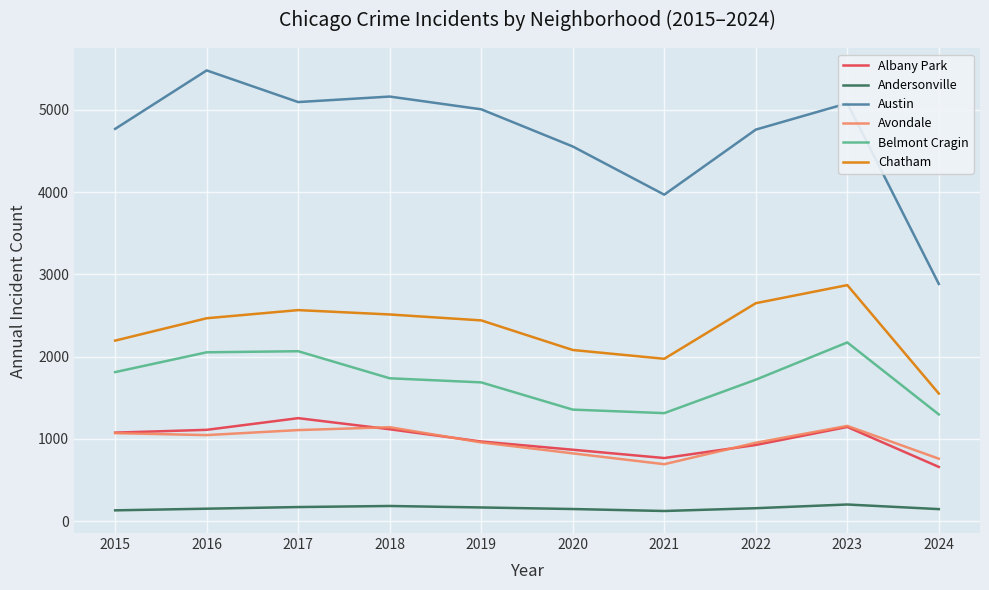

True or false: Austin and Albany Park intersect in this chart.

False